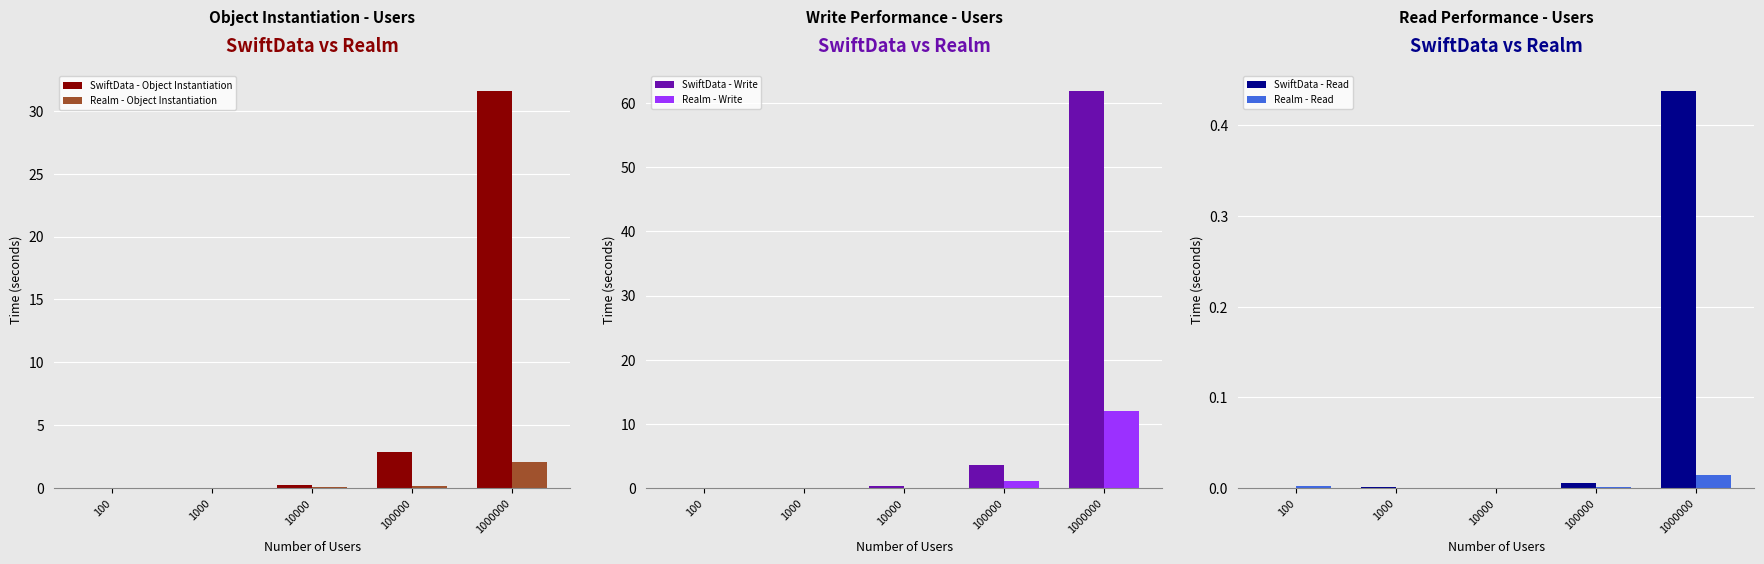

Read the Realm - Object Instantiation value at 100000.

0.2